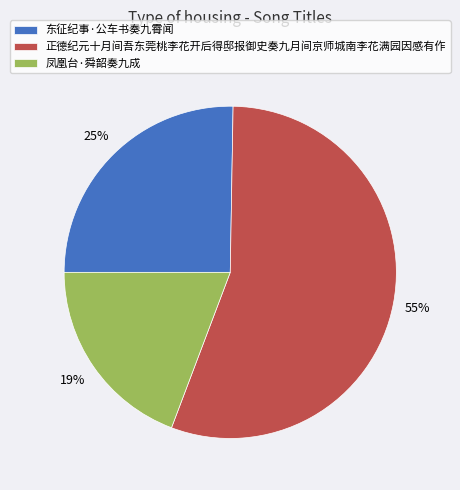

True or false: 凤凰台·舜韶奏九成 accounts for 19% of the total.

True